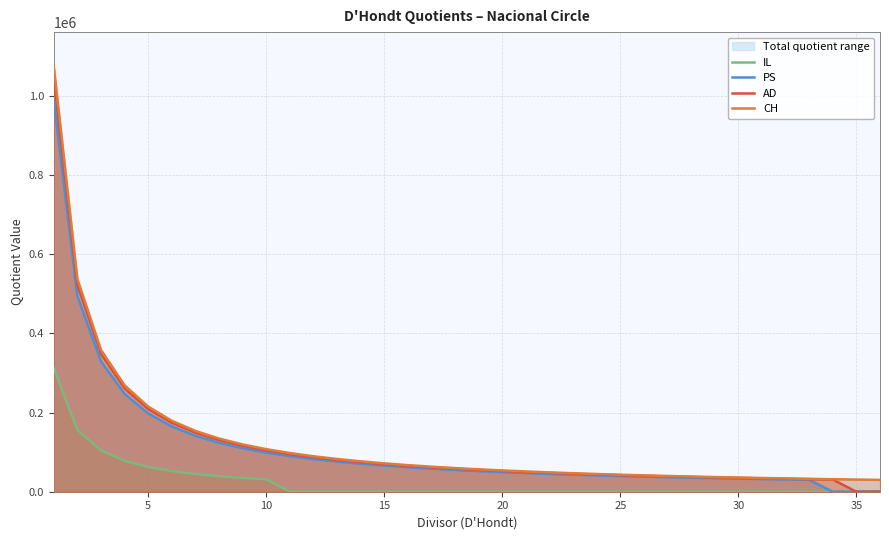

The value of PS at 5 is 346002.1. True or false?

False